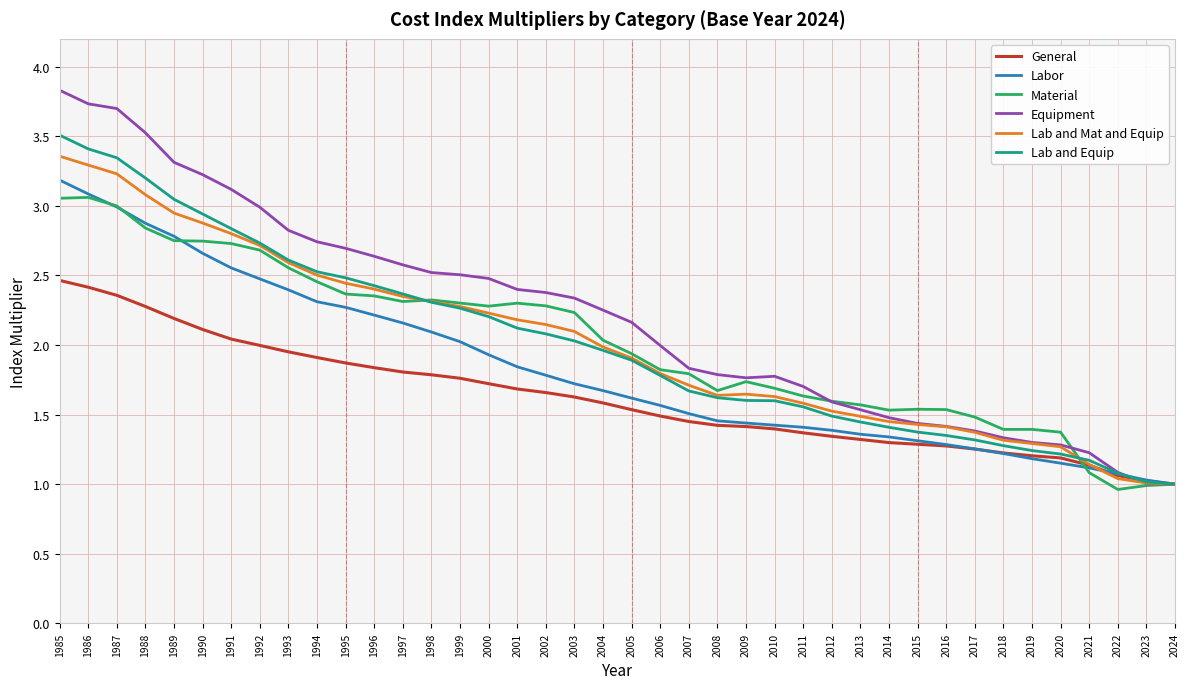

What is the difference between the Labor values at 2024 and 2003?

0.7